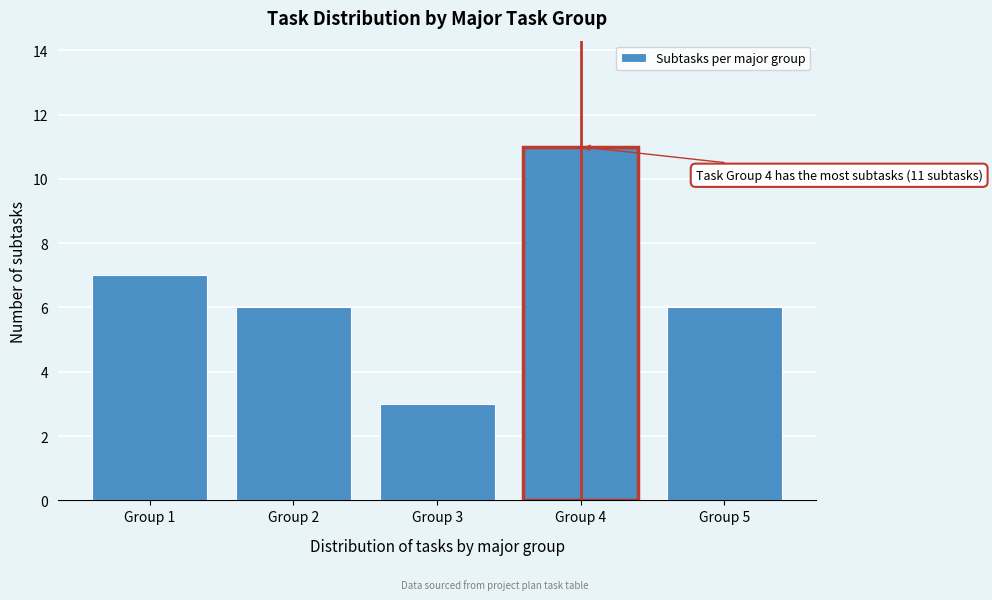

Reading right to left, what are all the values shown in this chart?

6	11	3	6	7